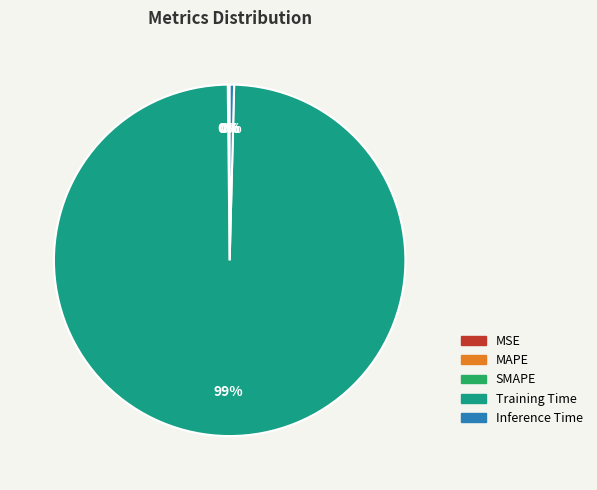

To the nearest percent, what is the average slice percentage?

20%